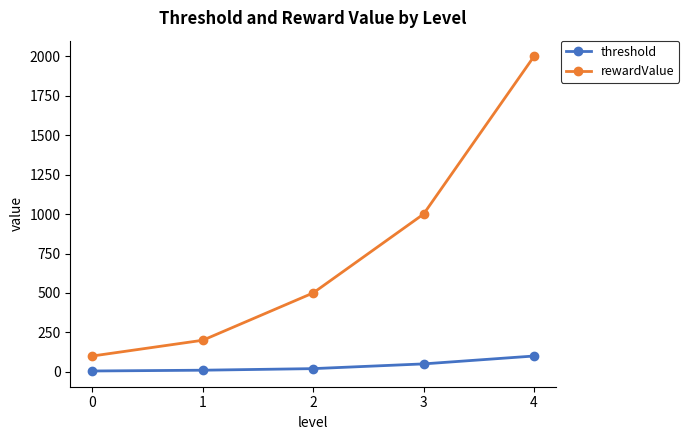

True or false: rewardValue has more than 2 interior local peaks.

False